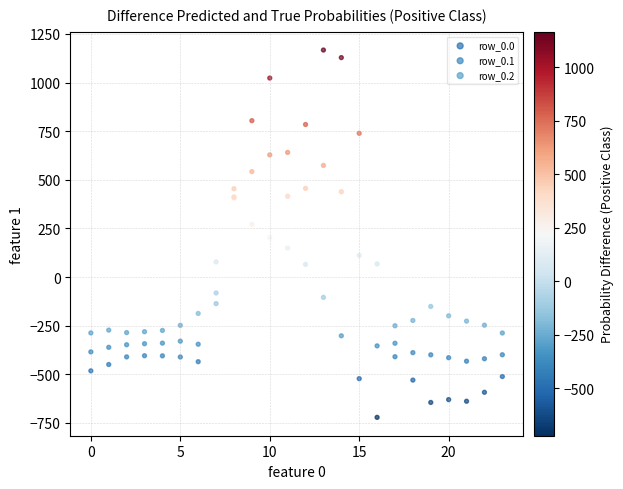

Which series contains the lowest Y value?

row_0.2